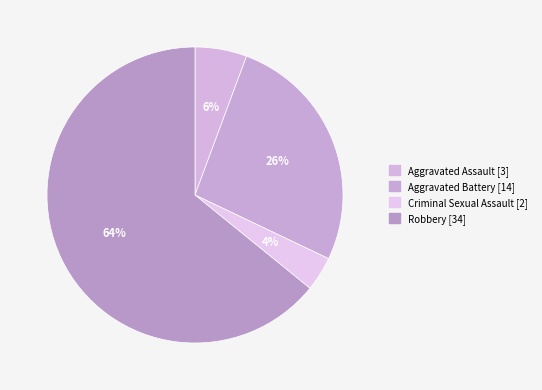

To the nearest percent, what is the average slice percentage?

25%